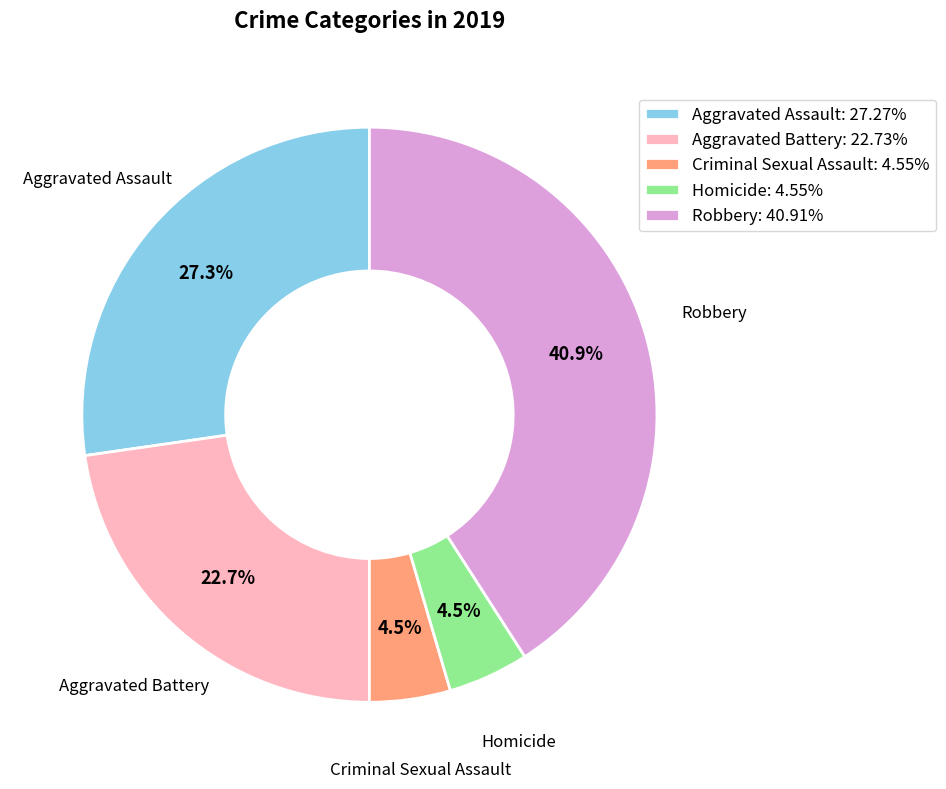

Does any single category account for the majority?

No